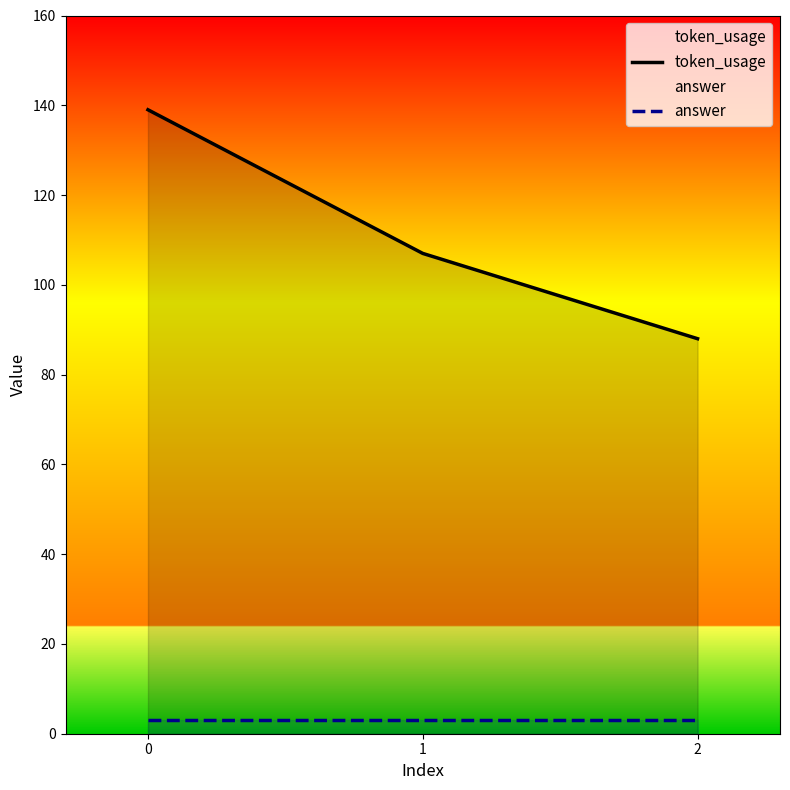

What are all the series names shown in the legend?

token_usage, answer